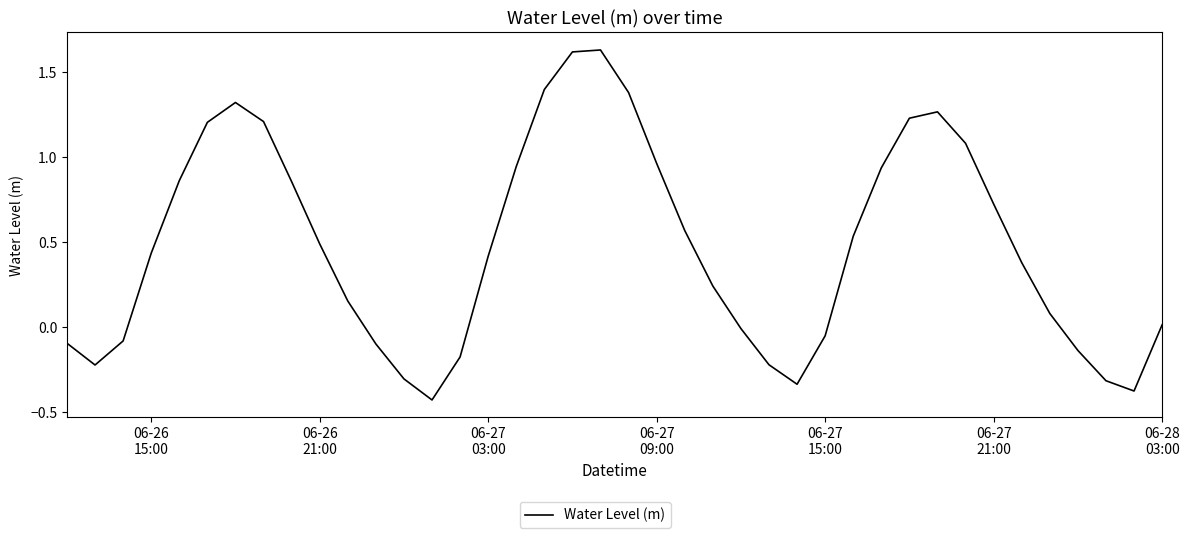

What is the difference between the maximum and minimum values?

2.1